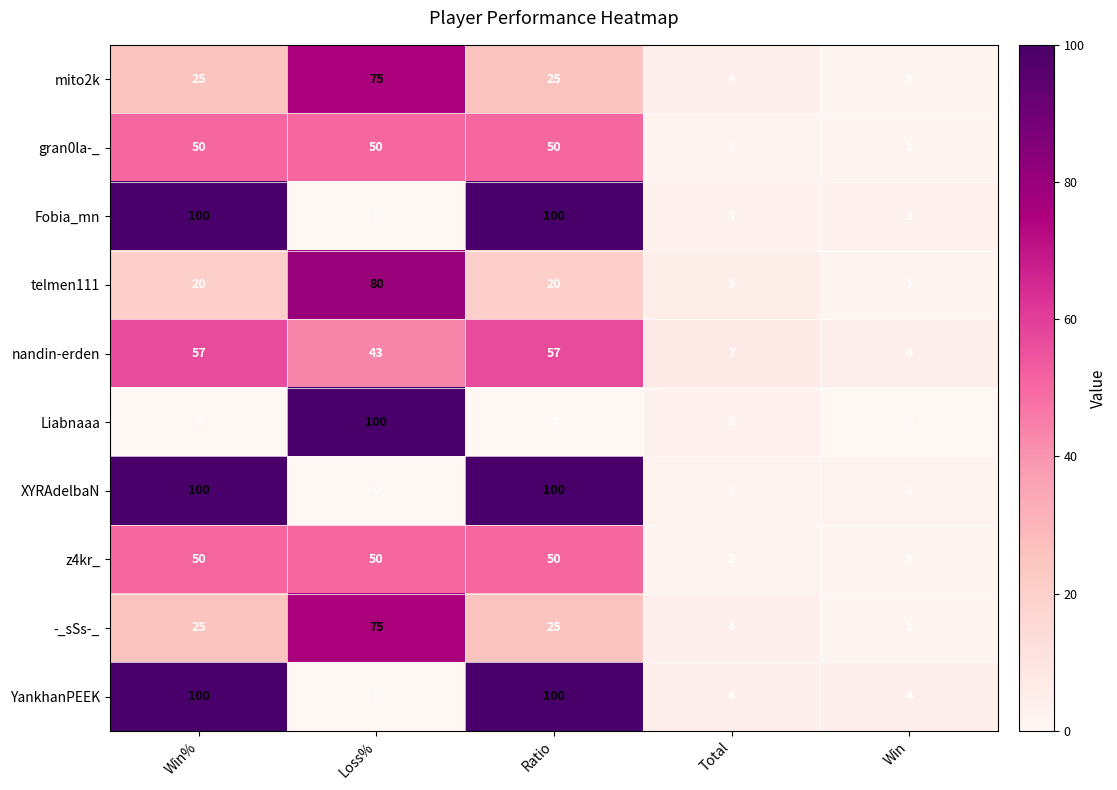

Which category has the lowest value in the gran0la-_ series?

Win